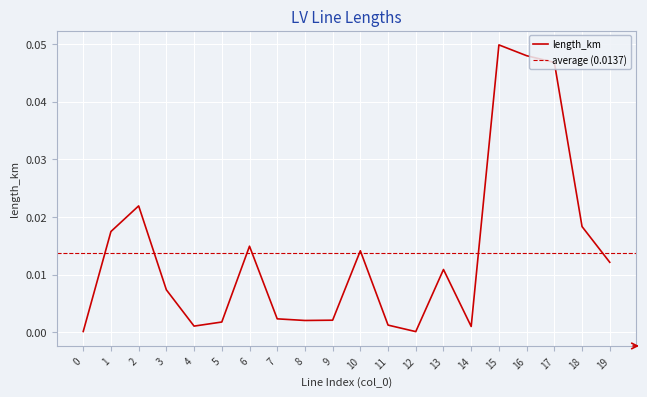

At which label does length_km reach its peak?

15